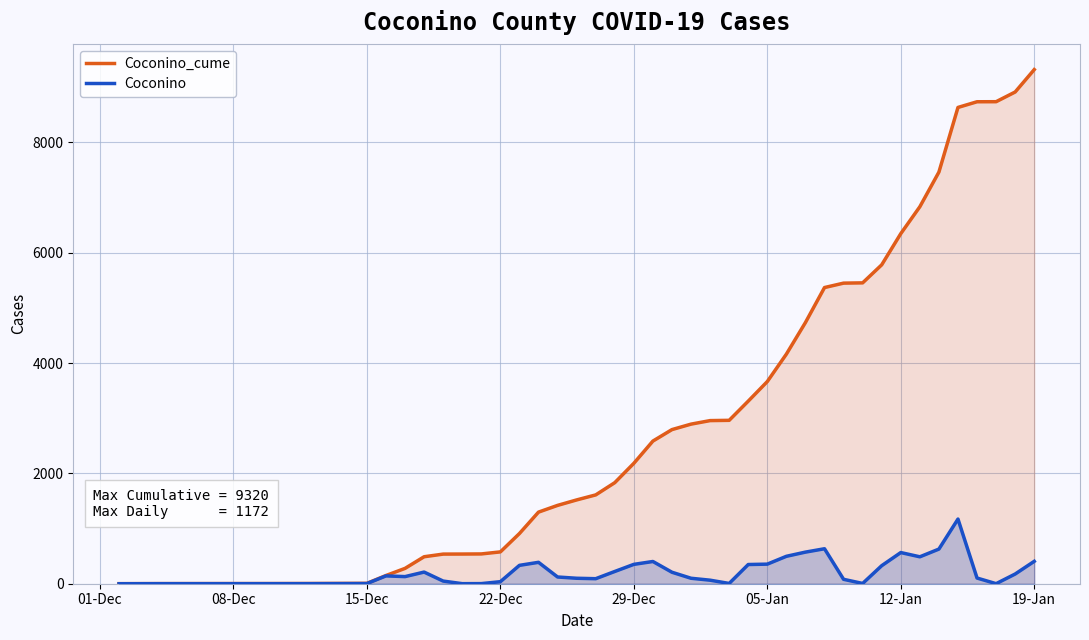

What is the maximum value shown in the chart?

9320